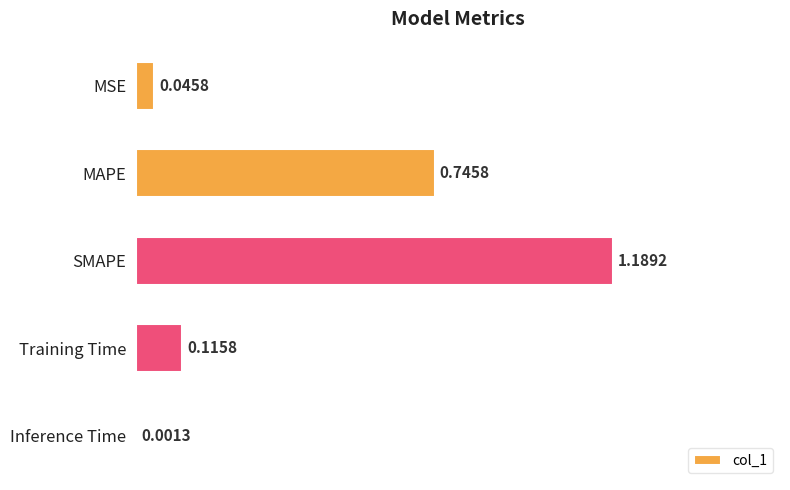

Which category has the highest value across all series?

SMAPE